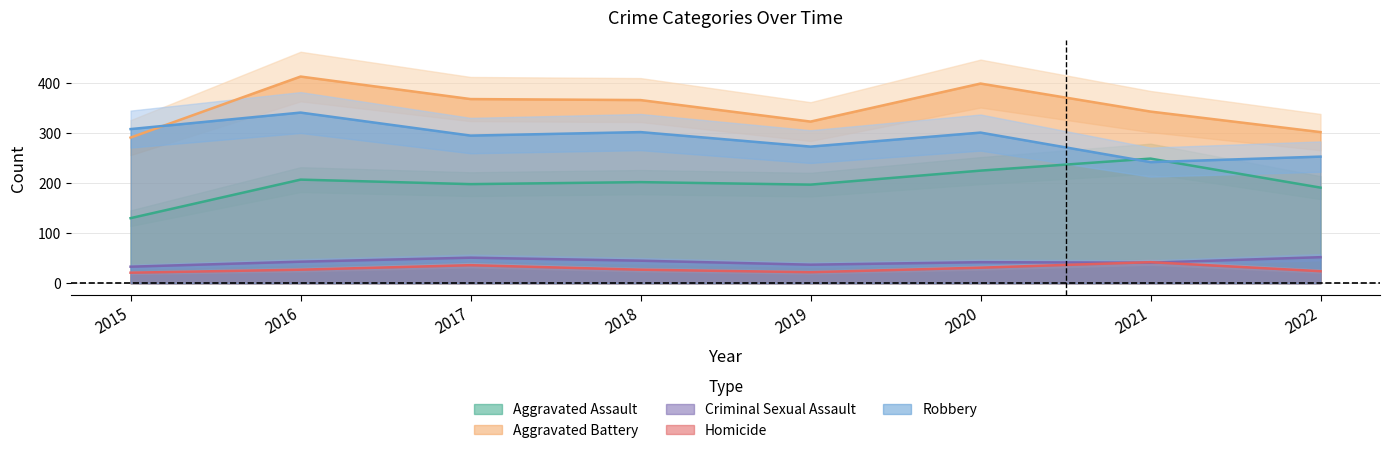

Where is the first local maximum for Robbery?

2016